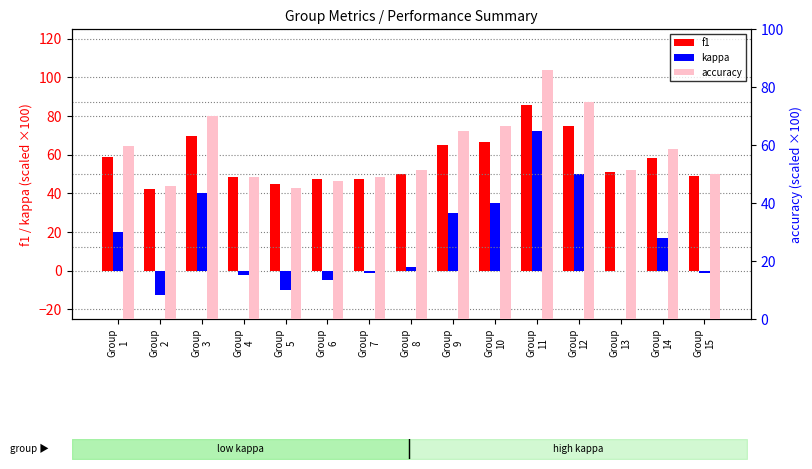

How many values in kappa are above zero?

8